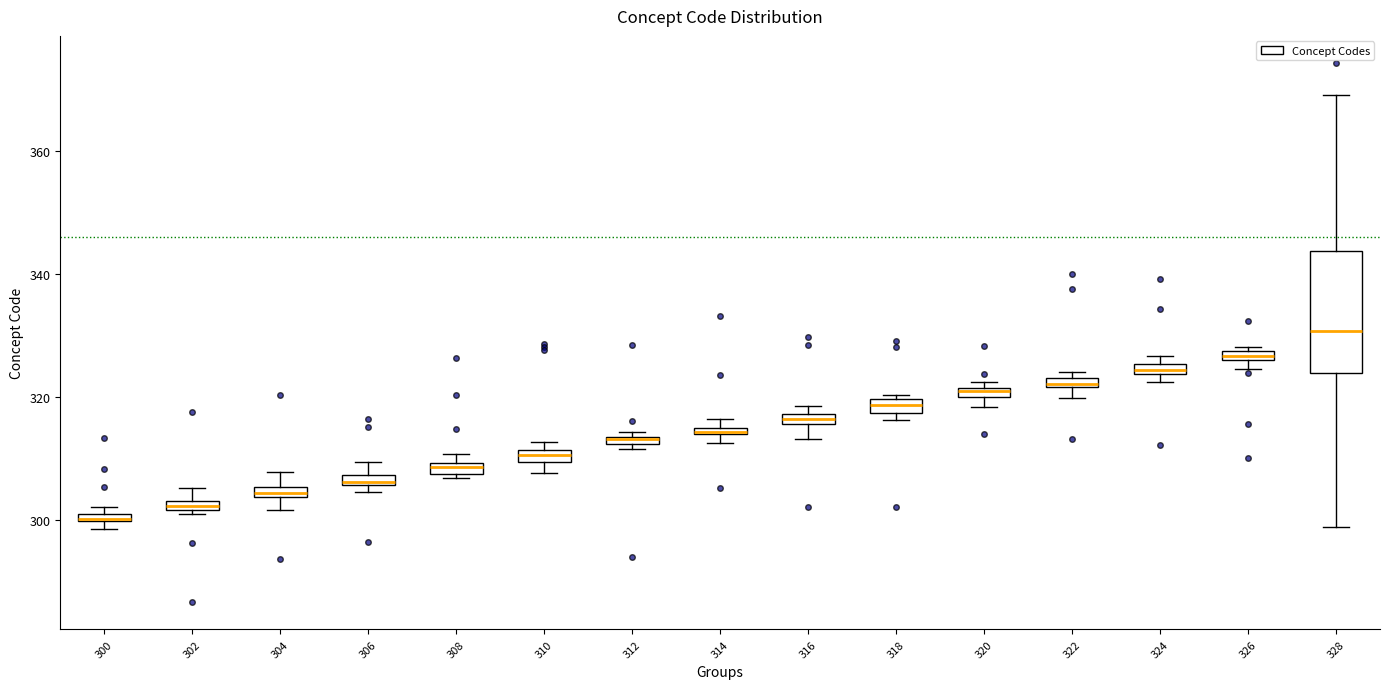

Where is the upper edge of the box at x = 308 on the y-axis? The values are not printed on the chart, so give them approximately, as read against the axis.

310